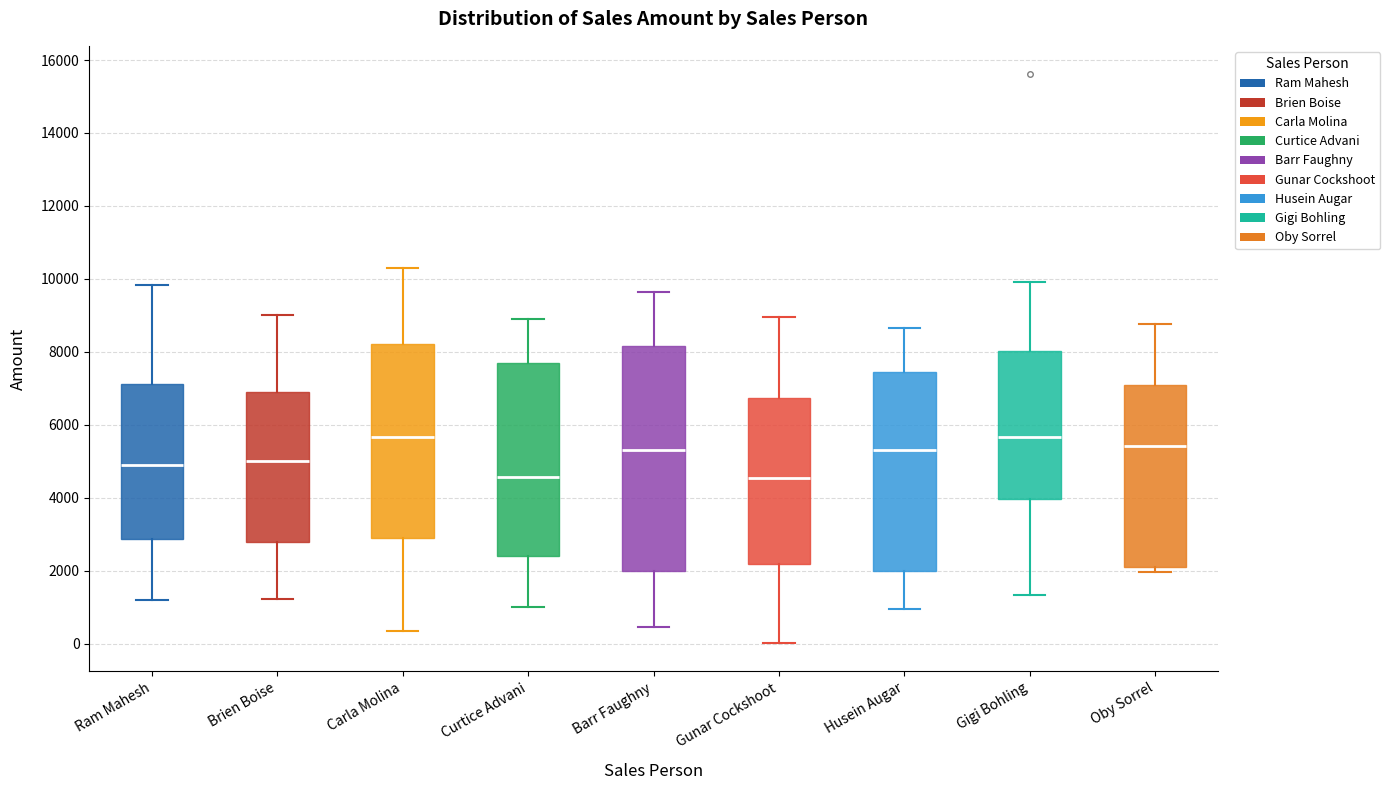

Reading left to right, transcribe this box plot: for each box, give where its median line is, the range the box spans, and where its two whiskers end, as read against the y-axis. The values are not printed on the chart, so give them approximately, as read against the axis.

Ram Mahesh: median 4800, box 2800 to 7200, whiskers 1200 to 9800
Brien Boise: median 5000, box 2800 to 7000, whiskers 1200 to 9000
Carla Molina: median 5600, box 3000 to 8200, whiskers 400 to 10400
Curtice Advani: median 4600, box 2400 to 7600, whiskers 1000 to 9000
Barr Faughny: median 5400, box 2000 to 8200, whiskers 400 to 9600
Gunar Cockshoot: median 4600, box 2200 to 6800, whiskers 0 to 9000
Husein Augar: median 5400, box 2000 to 7400, whiskers 1000 to 8600
Gigi Bohling: median 5600, box 4000 to 8000, whiskers 1400 to 10000
Oby Sorrel: median 5400, box 2000 to 7000, whiskers 2000 (just below the box's lower edge) to 8800